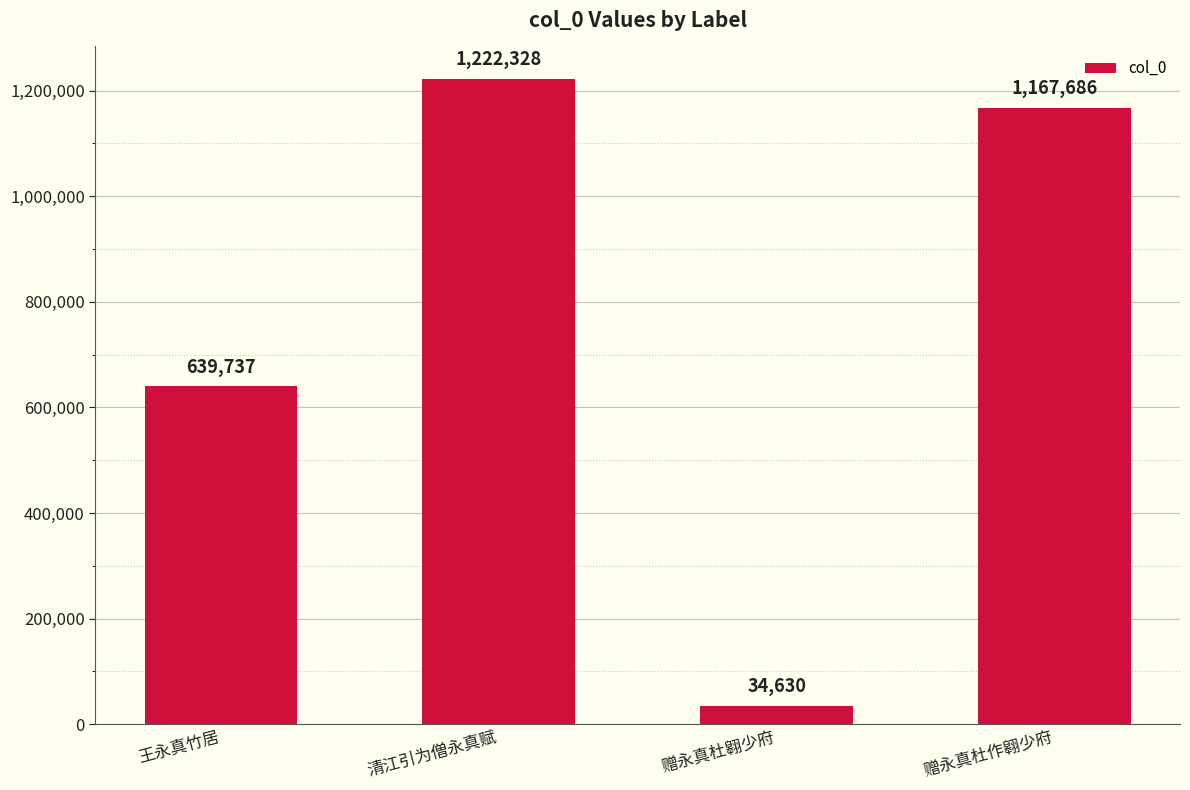

What value does the data have at 清江引为僧永真赋, to the nearest 50?

1222350